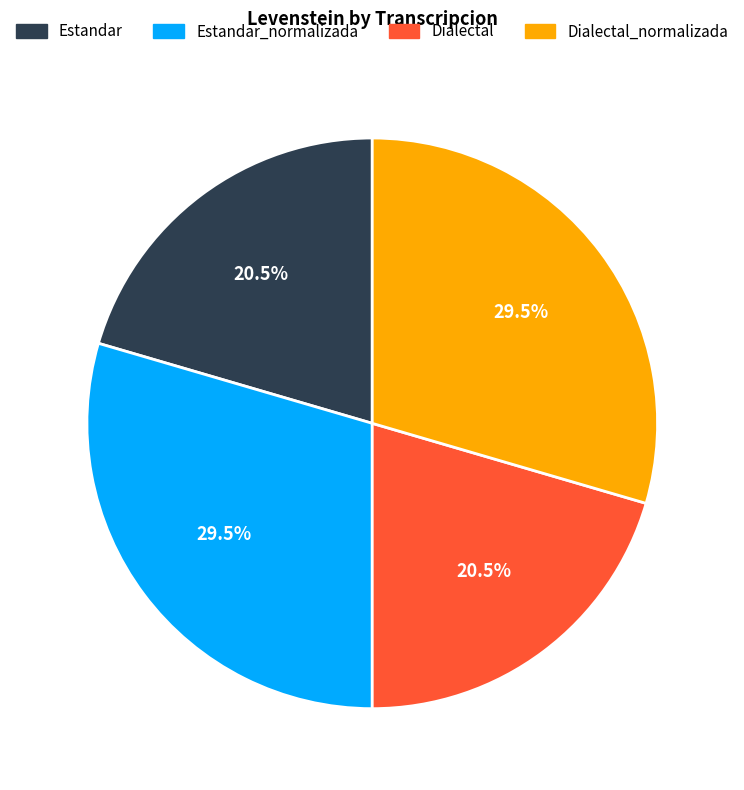

Does any single category account for the majority?

No